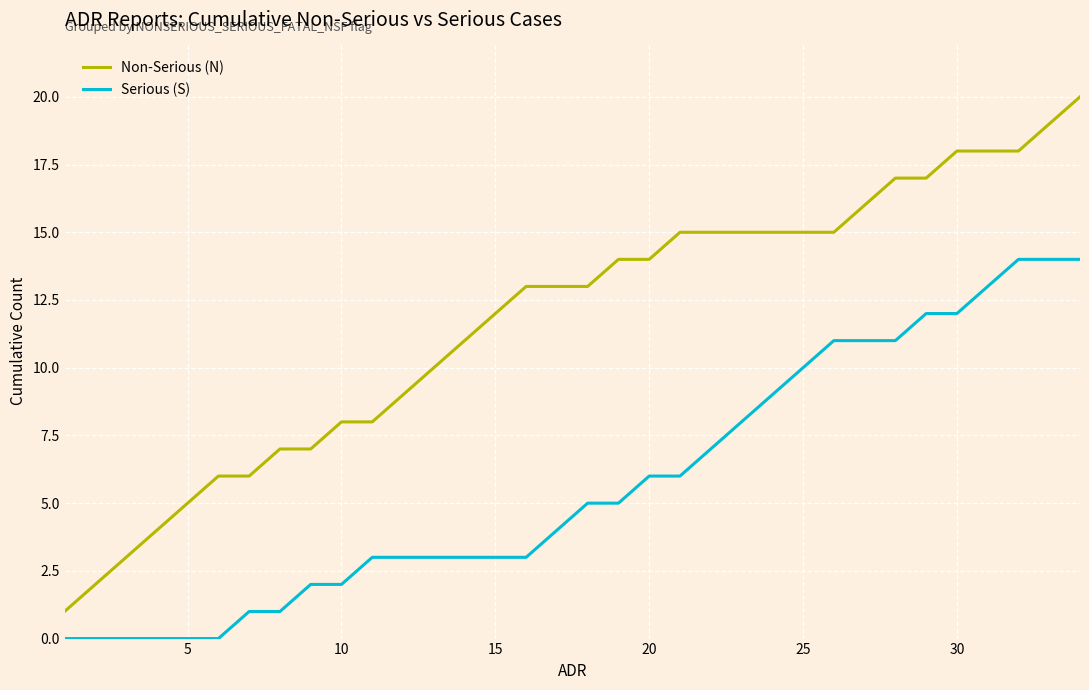

Rank the series by their maximum value, from highest to lowest.

Non-Serious (N), Serious (S)